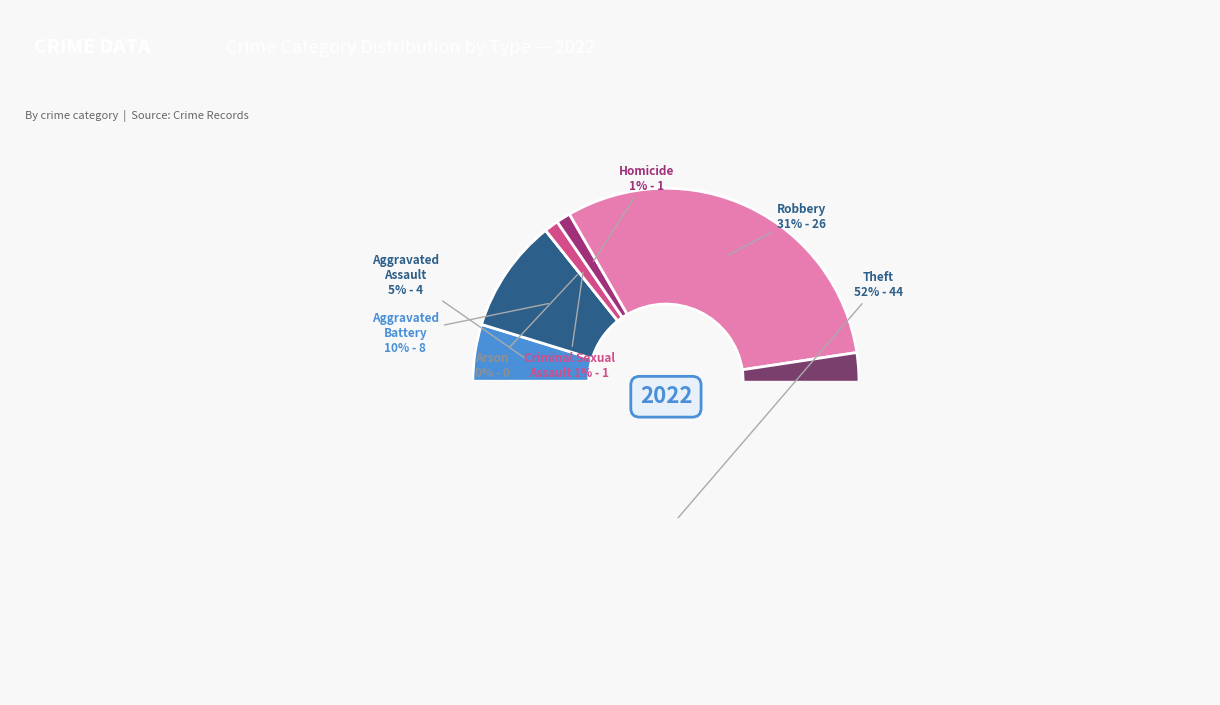

To the nearest percent, what portion does Aggravated Battery represent?

10%